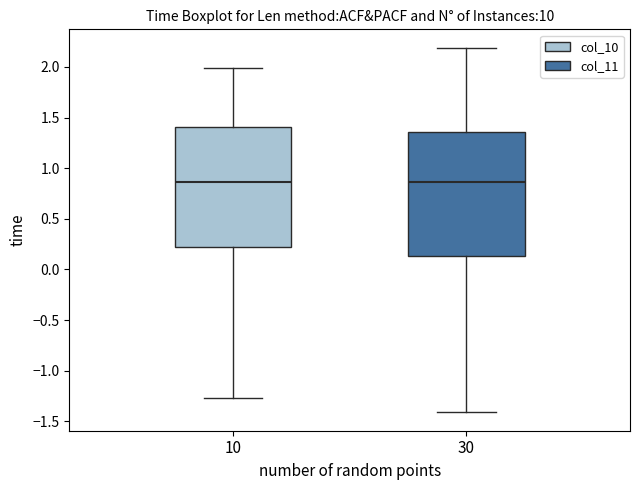

Reading left to right, transcribe this box plot: for each box, give where its median line is, the range the box spans, and where its two whiskers end, as read against the y-axis. The values are not printed on the chart, so give them approximately, as read against the axis.

10: median 0.85, box 0.20 to 1.40, whiskers -1.25 to 2.00
30: median 0.85, box 0.15 to 1.35, whiskers -1.40 to 2.20